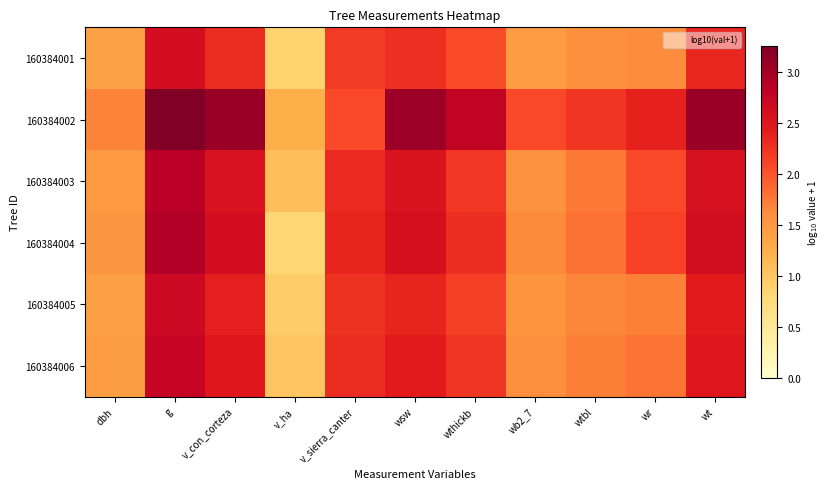

Reading left to right, what are all the values shown in this chart?

160384001: dbh=1.4	g=2.6	v_con_corteza=2.3	v_ha=0.9	v_sierra_canter=2.2	wsw=2.3	wthickb=2.1	wb2_7=1.5	wtbl=1.6	wr=1.6	wt=2.3
160384002: dbh=1.7	g=3.3	v_con_corteza=3.1	v_ha=1.3	v_sierra_canter=2.1	wsw=3.1	wthickb=2.8	wb2_7=2.1	wtbl=2.2	wr=2.4	wt=3.1
160384003: dbh=1.5	g=2.9	v_con_corteza=2.6	v_ha=1.1	v_sierra_canter=2.3	wsw=2.5	wthickb=2.2	wb2_7=1.6	wtbl=1.8	wr=2.1	wt=2.6
160384004: dbh=1.5	g=2.9	v_con_corteza=2.6	v_ha=0.8	v_sierra_canter=2.4	wsw=2.6	wthickb=2.3	wb2_7=1.6	wtbl=1.8	wr=2.1	wt=2.6
160384005: dbh=1.4	g=2.7	v_con_corteza=2.4	v_ha=1.0	v_sierra_canter=2.3	wsw=2.4	wthickb=2.2	wb2_7=1.5	wtbl=1.7	wr=1.7	wt=2.4
160384006: dbh=1.4	g=2.8	v_con_corteza=2.5	v_ha=1.0	v_sierra_canter=2.3	wsw=2.4	wthickb=2.2	wb2_7=1.6	wtbl=1.7	wr=1.8	wt=2.5